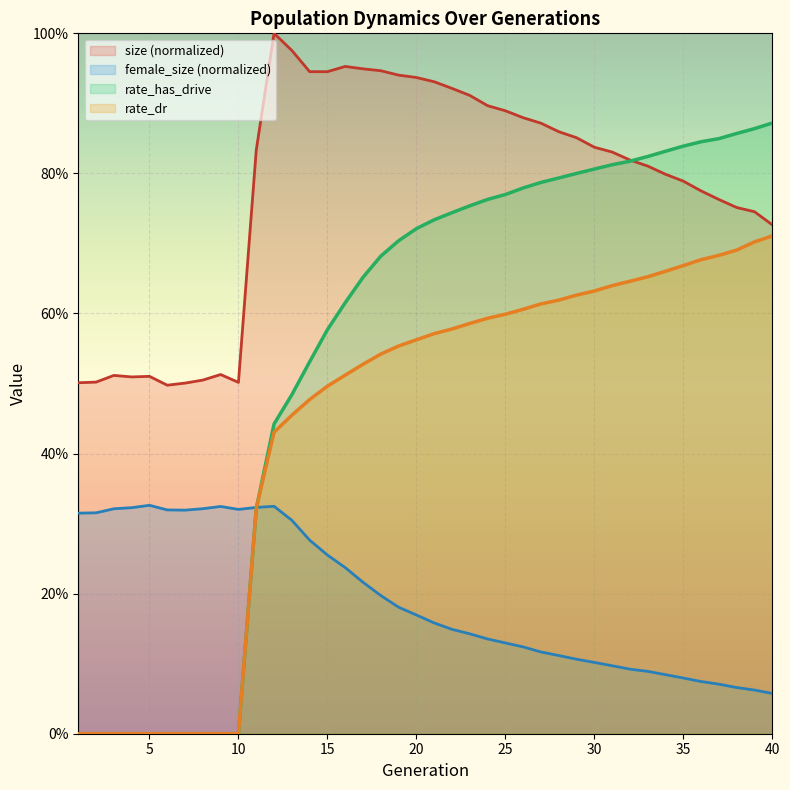

What is the sum of the size values at 1 and 11?

1.3